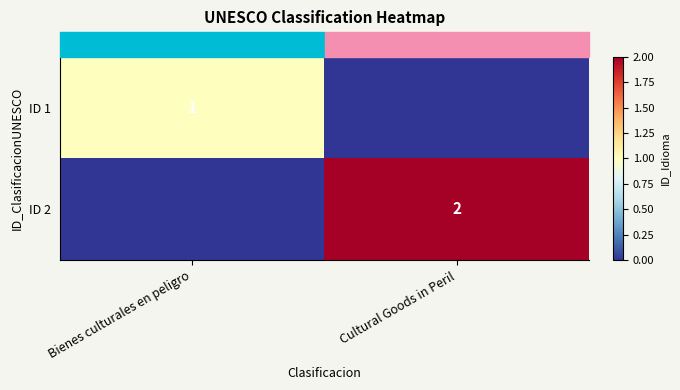

List the series in order of their overall mean, highest first.

ID 2, ID 1